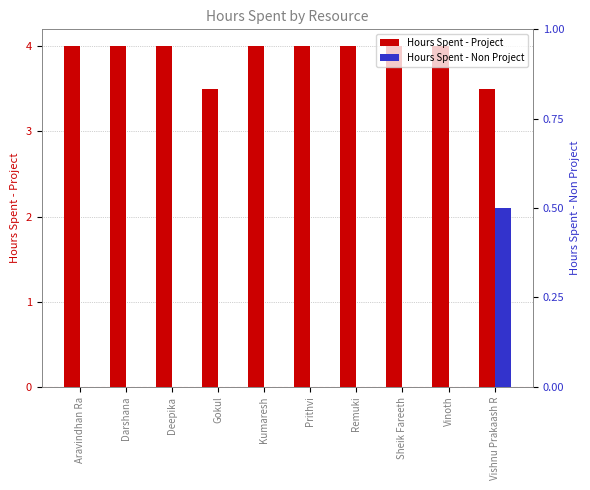

How many bars are there in total?

20